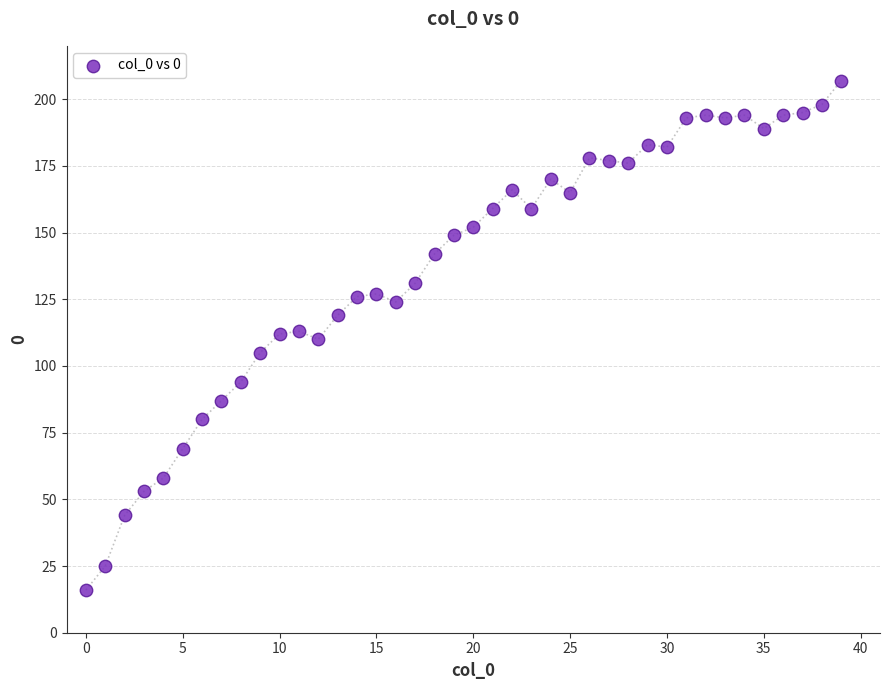

What is the range of Y values (max minus min)?

191